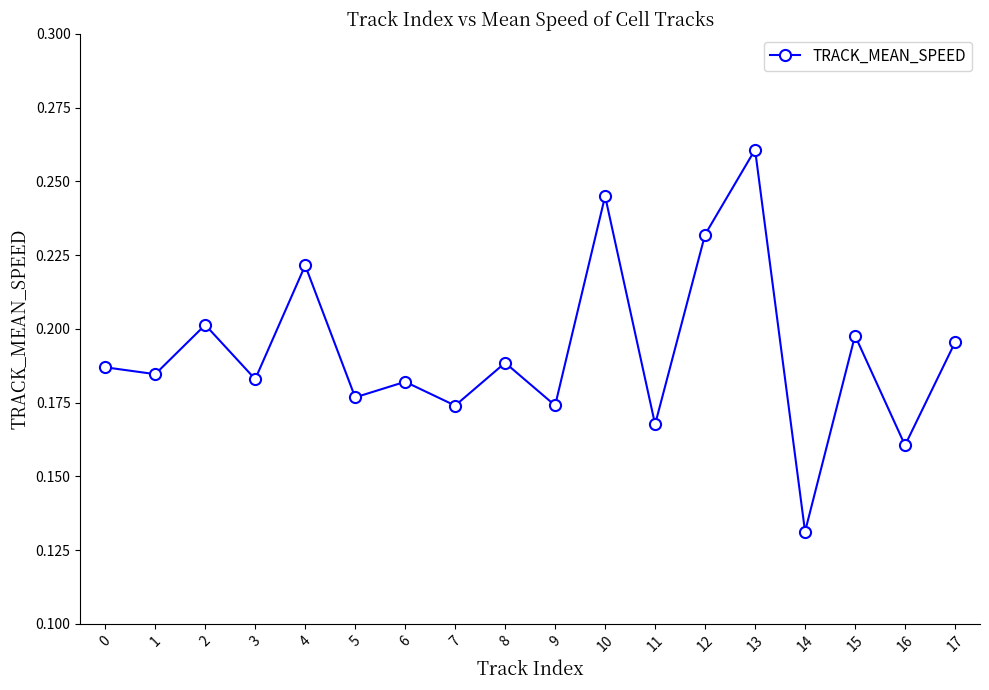

How many interior local peaks (higher than both neighbors) does the data have?

7